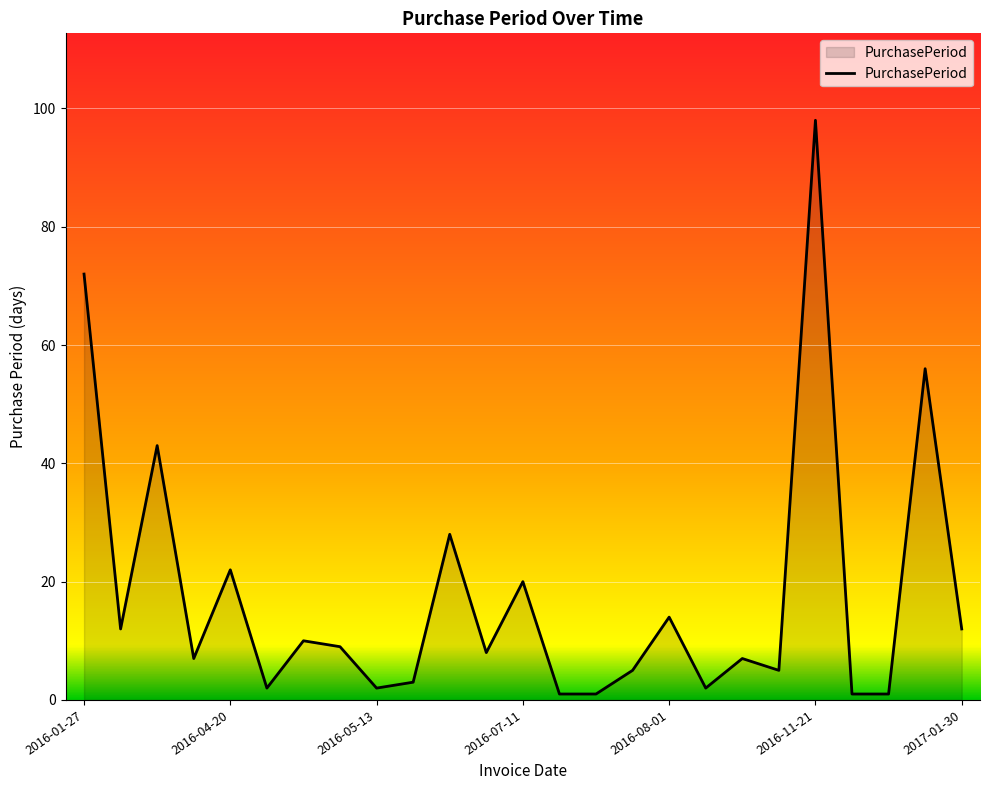

What is the maximum value shown in the chart?

98